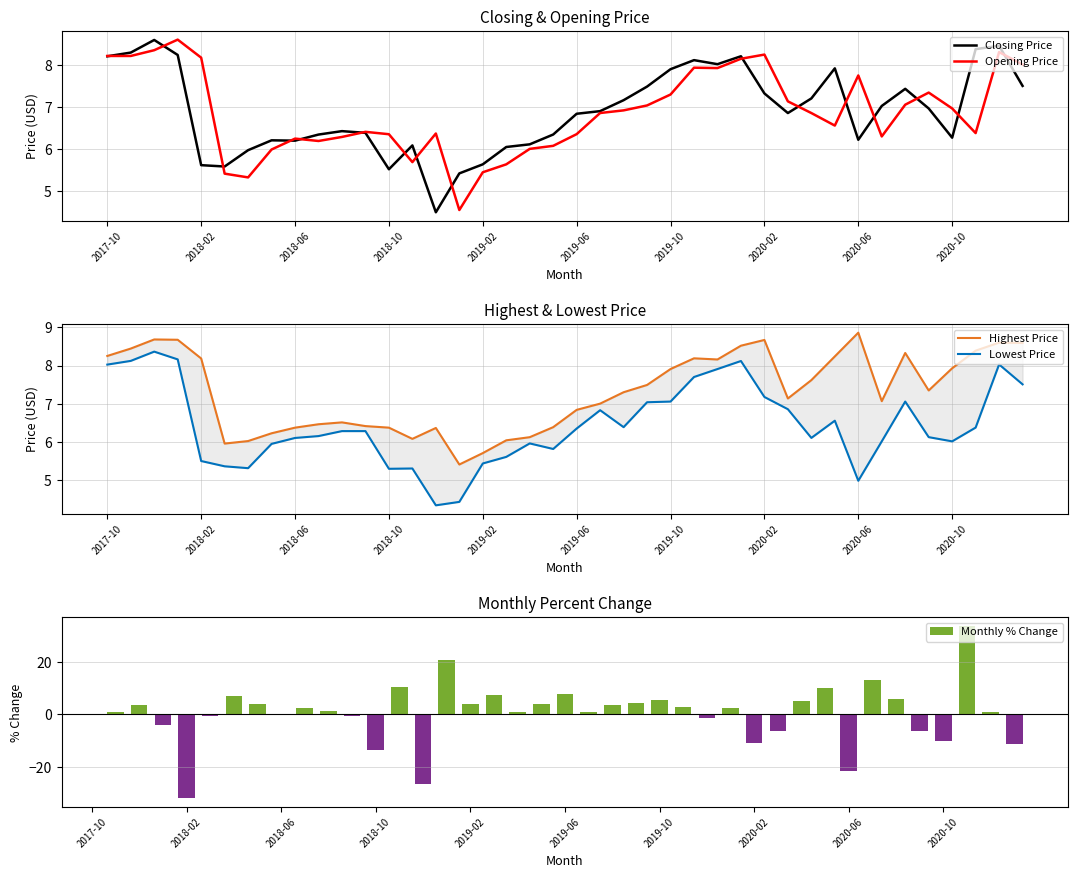

Does the chart contain any negative values?

Yes